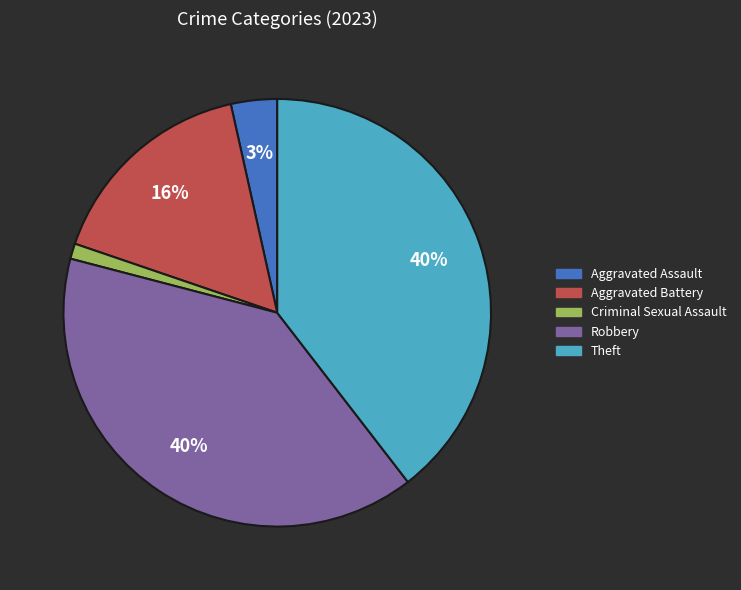

To the nearest percent, what is the combined percentage of Aggravated Assault and Theft?

43%